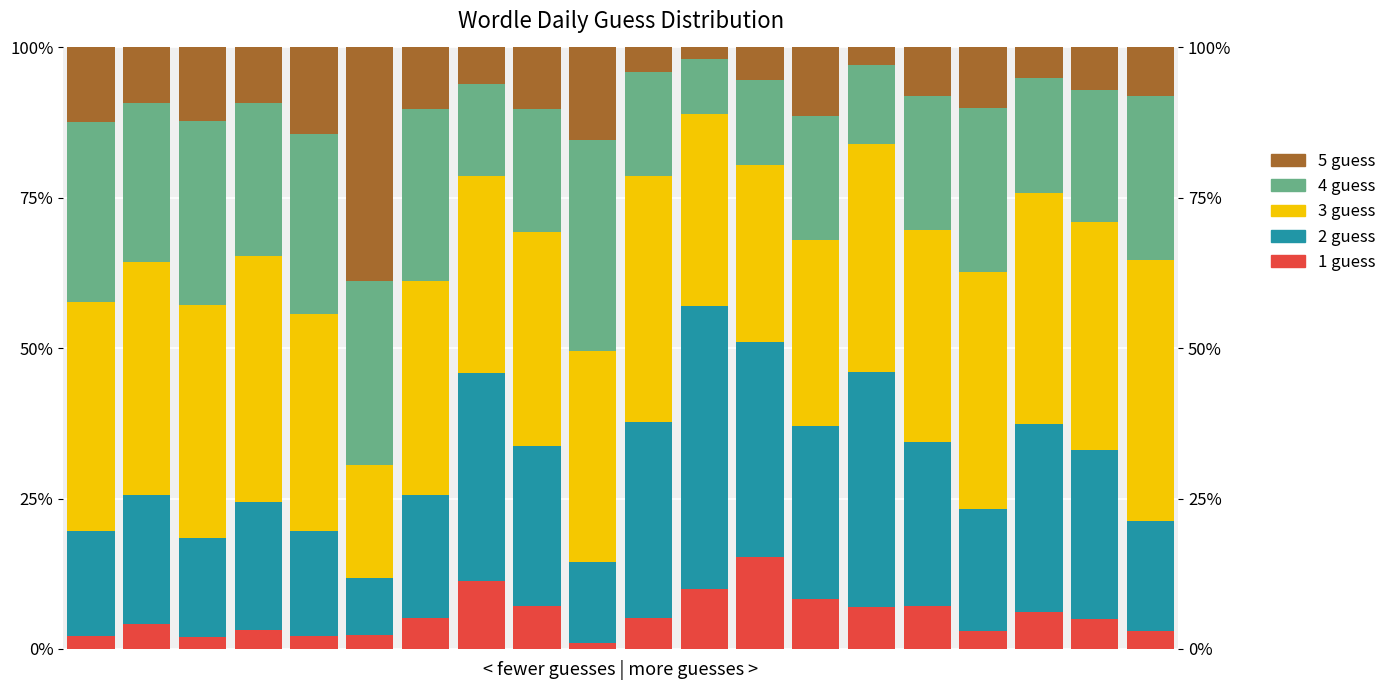

What is the lowest value of the 4 guess series?

9.0